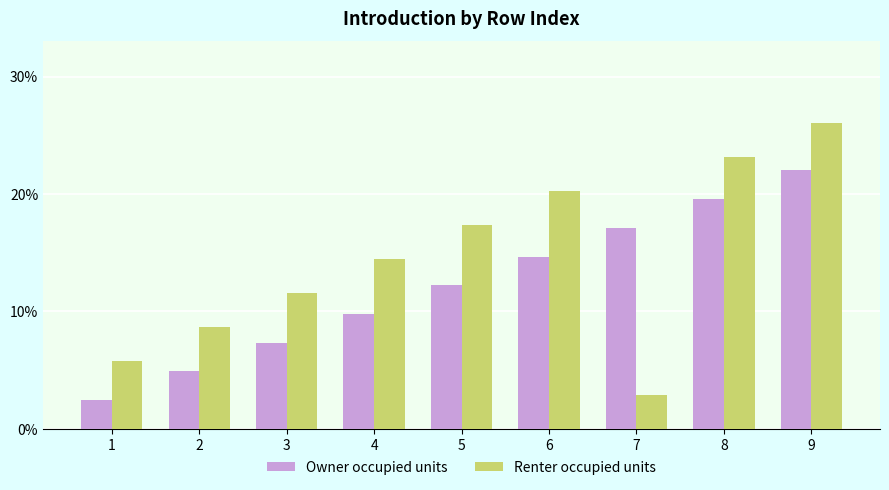

Count the number of categories in the chart.

9